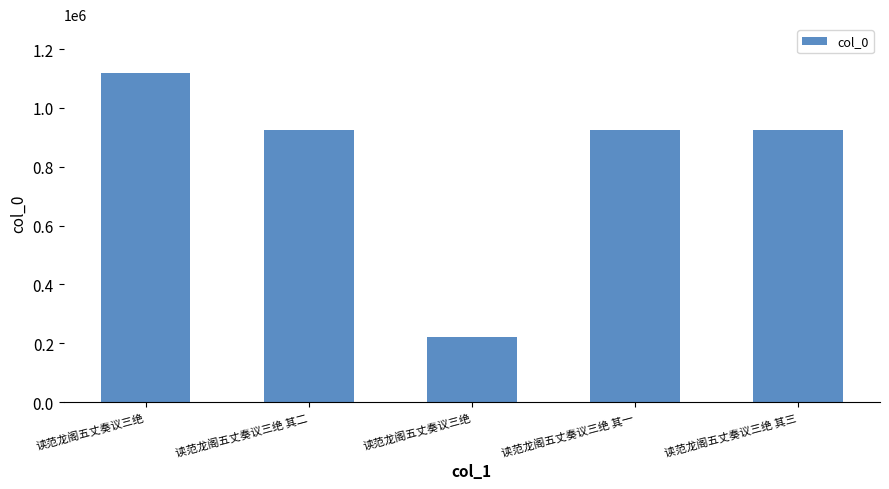

How many bars are there in total?

5